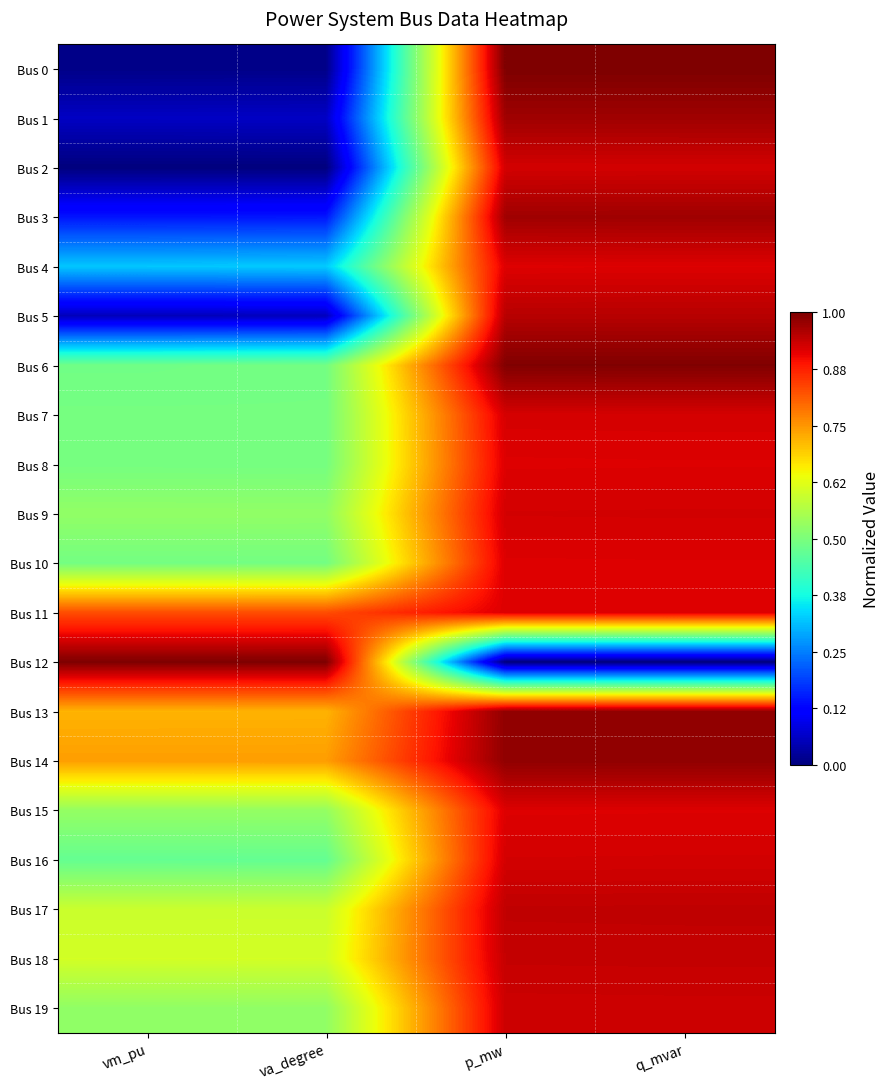

What is the difference between the highest and lowest values at vm_pu?

1.0